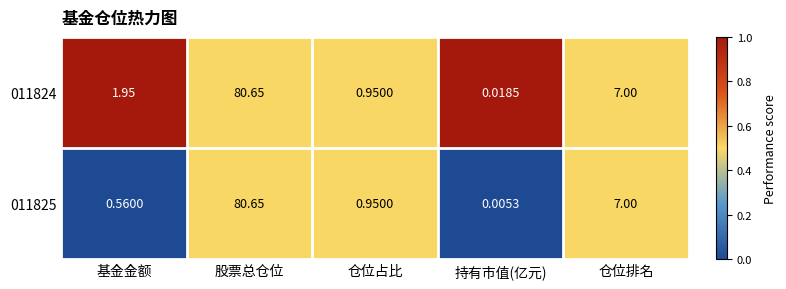

At which label is 011824 closest to 40?

仓位排名